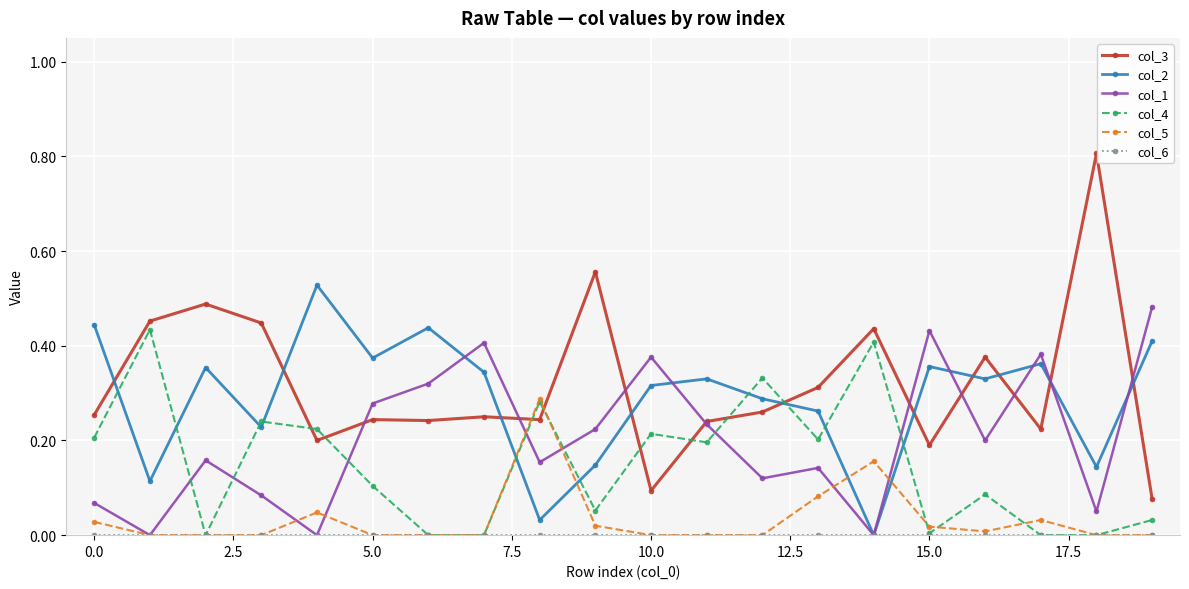

How many intersections are there between col_3 and col_2?

10